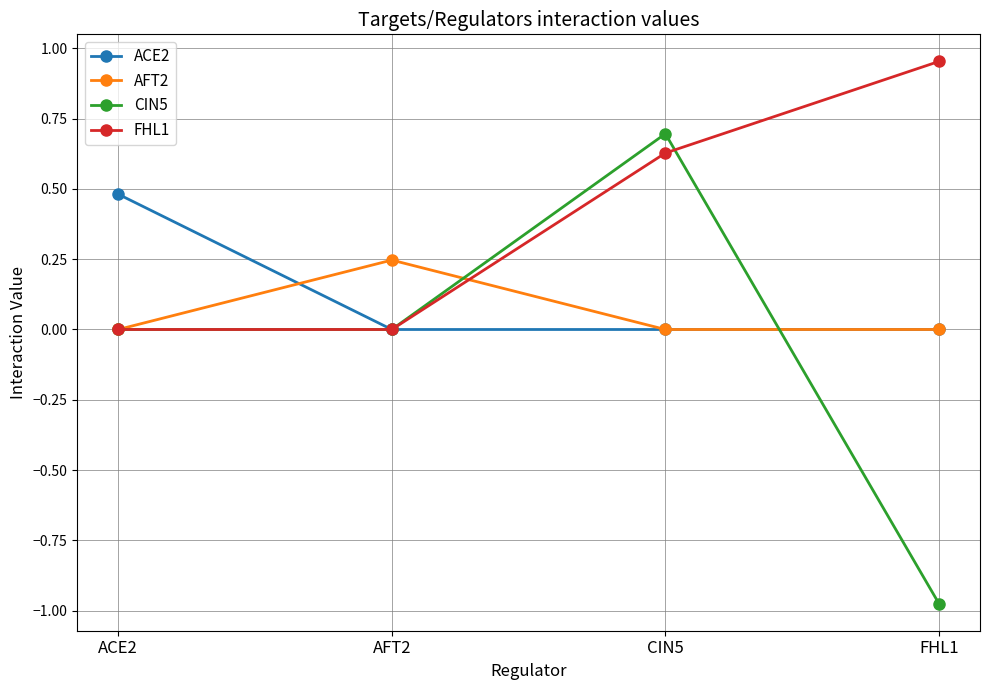

The value of AFT2 at CIN5 is -0.1. True or false?

False